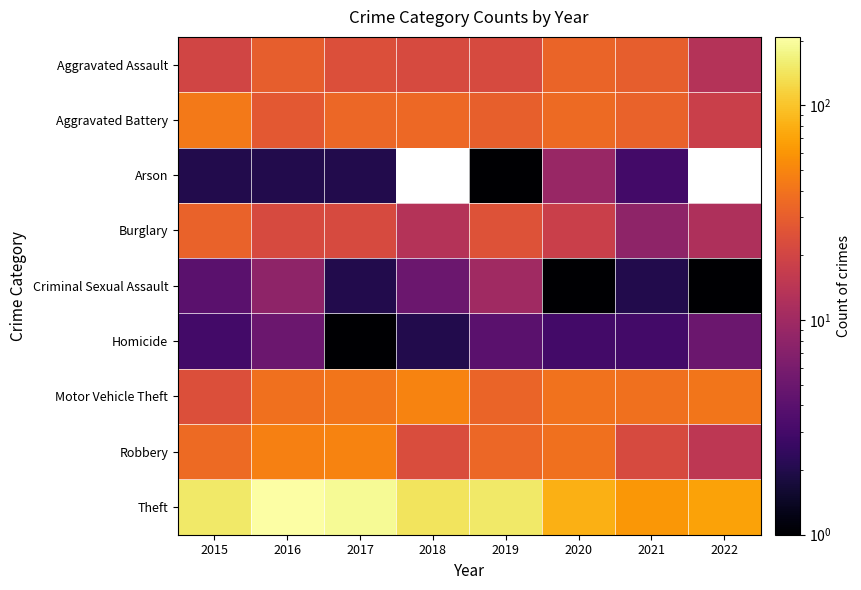

Between 2019 and 2015, which is larger?

2019